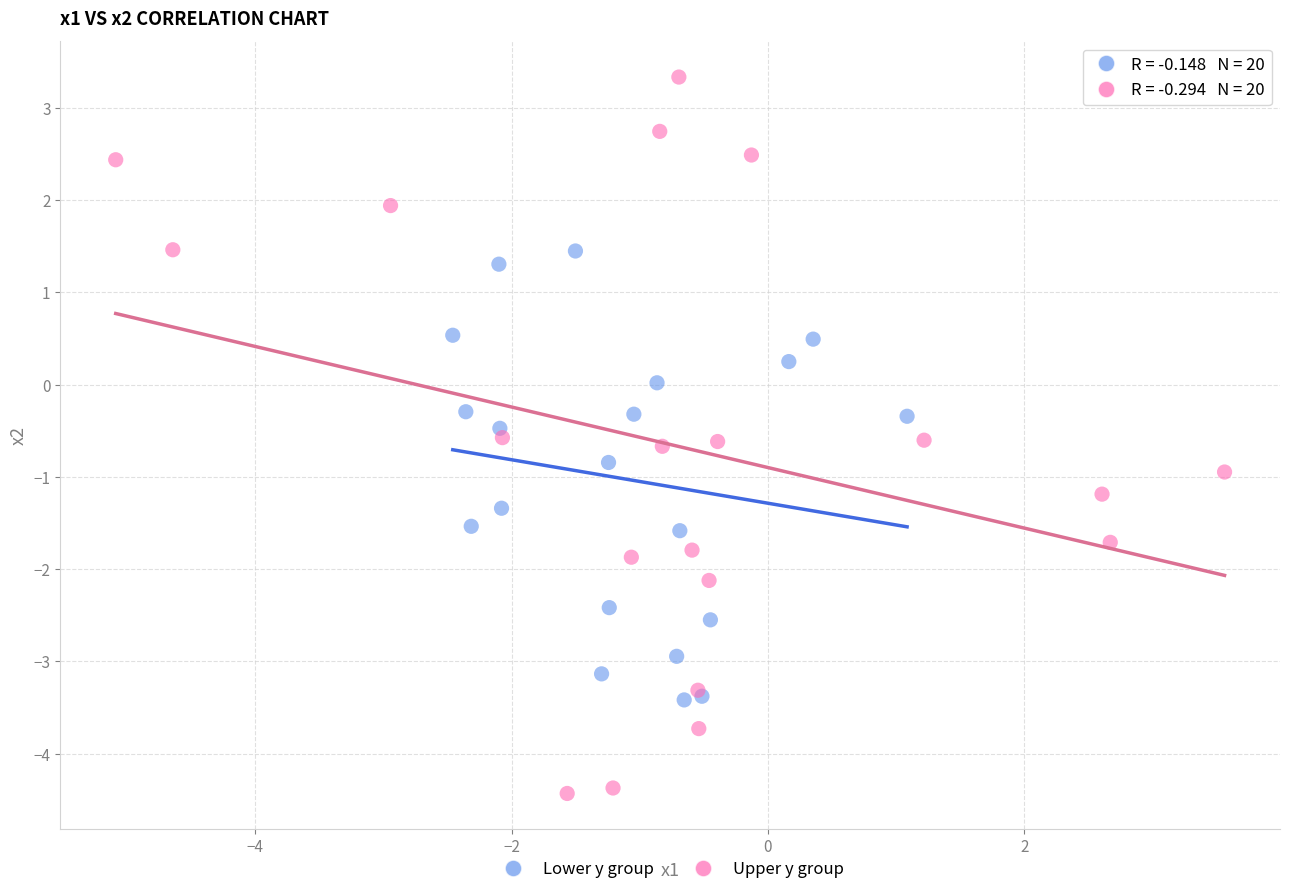

Which series reaches the maximum Y coordinate?

Upper y group